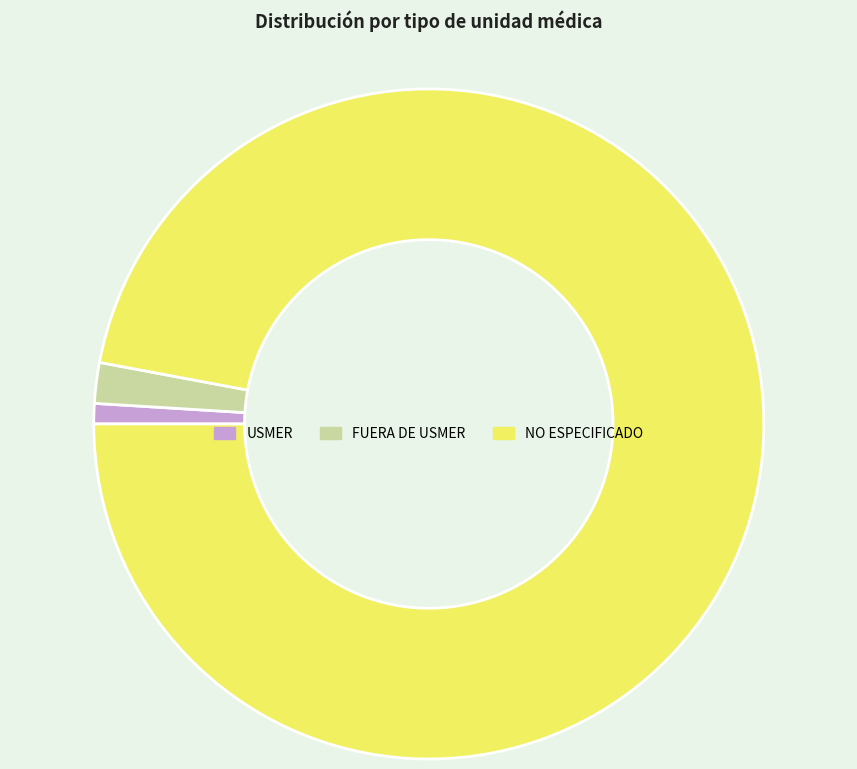

How many slices are in this pie chart?

3